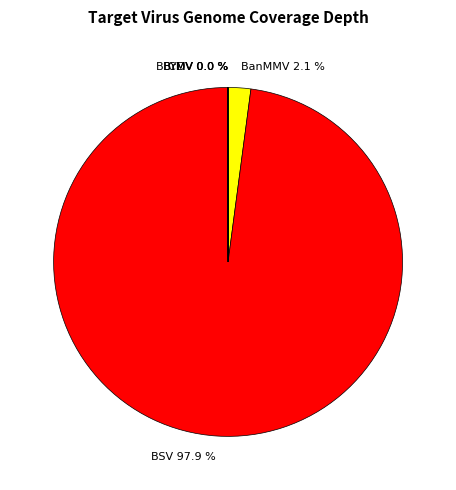

Is there any slice that represents more than half of the pie?

Yes